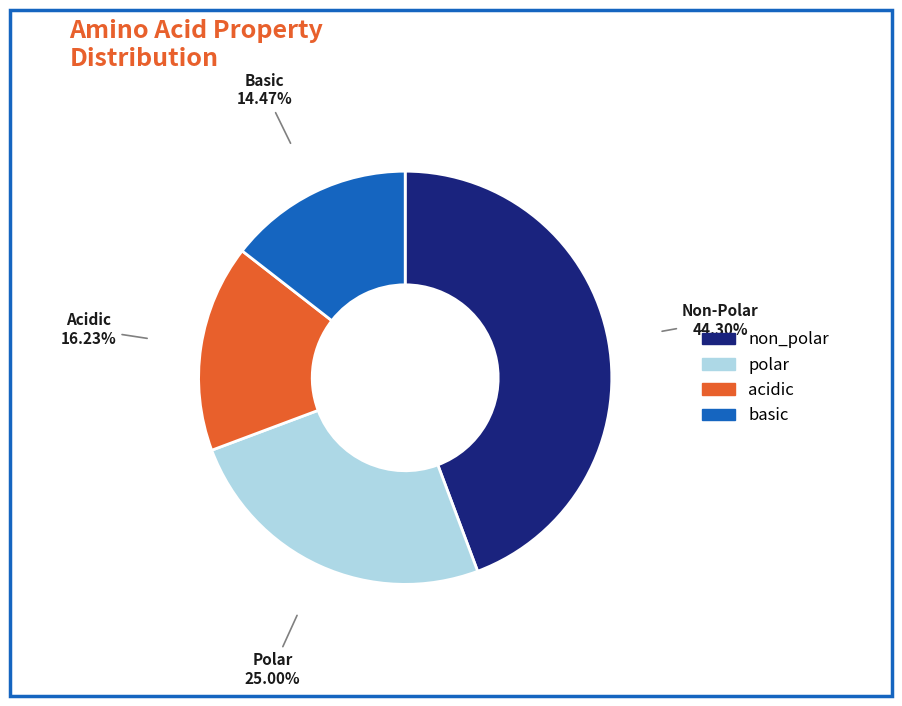

Which slice is the smallest?

basic